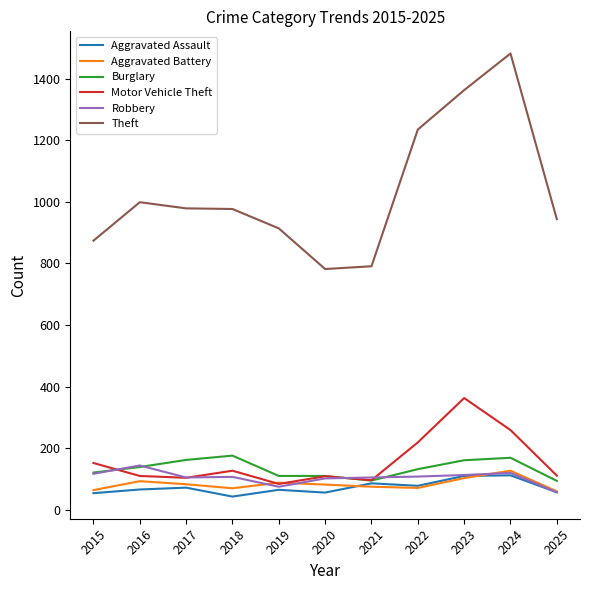

Which series has the largest range (max minus min)?

Theft